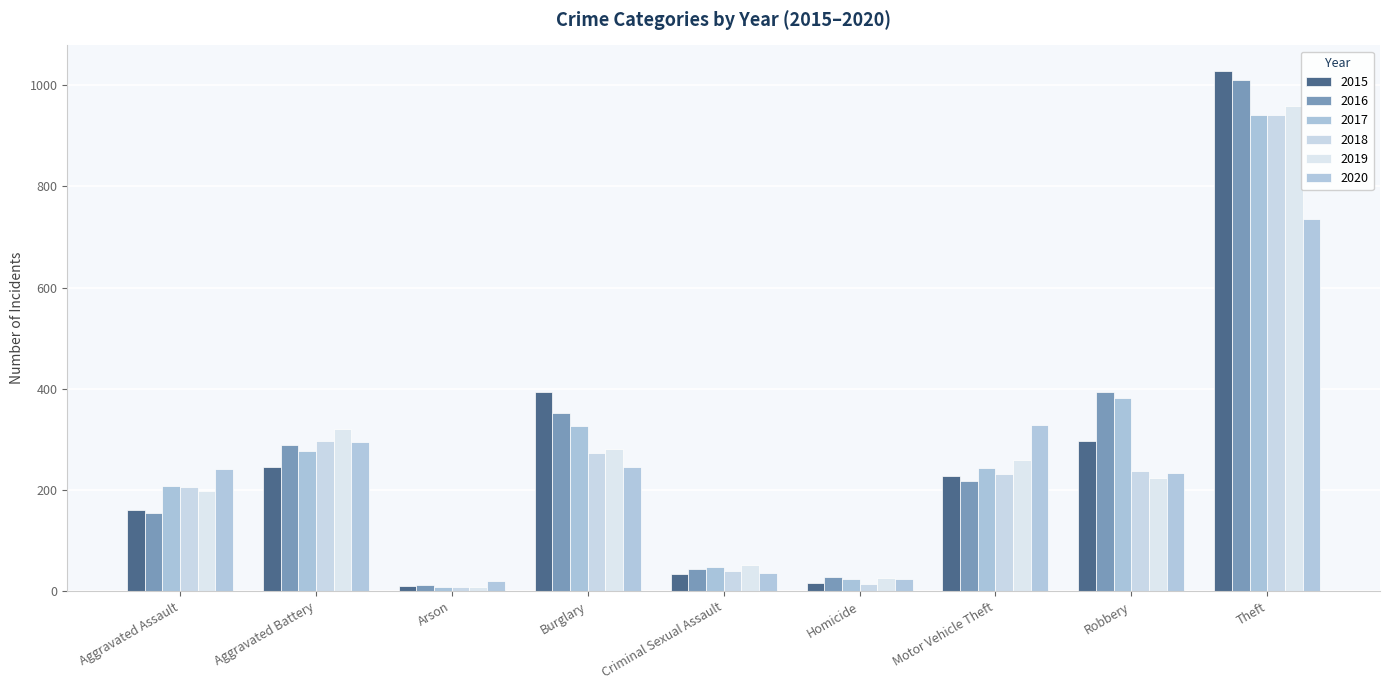

What is the sum of the 2019 values at Burglary and Aggravated Battery?

602